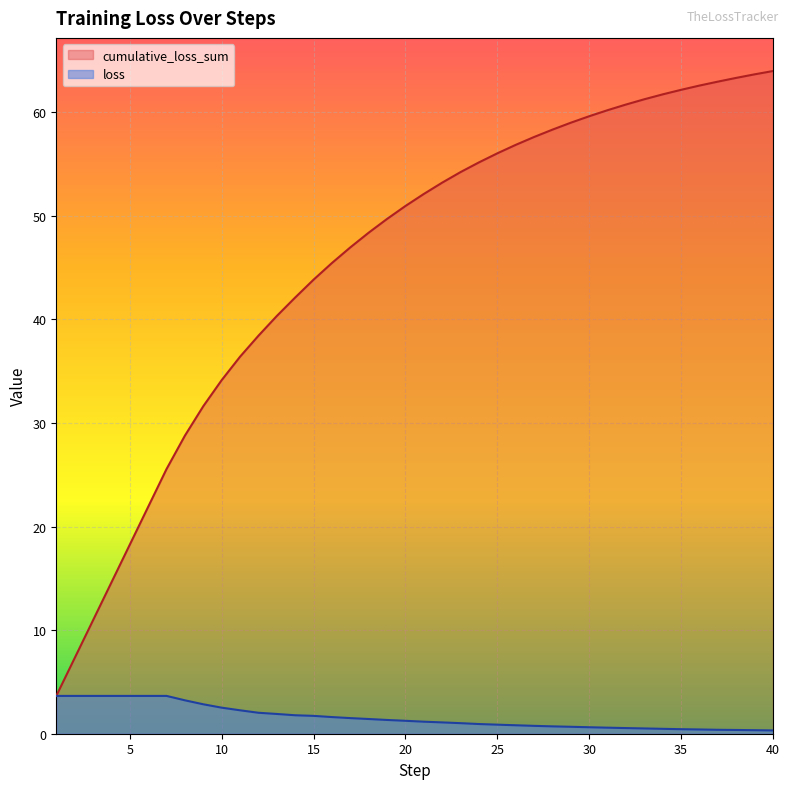

At which category is the sum across all series the highest?

40